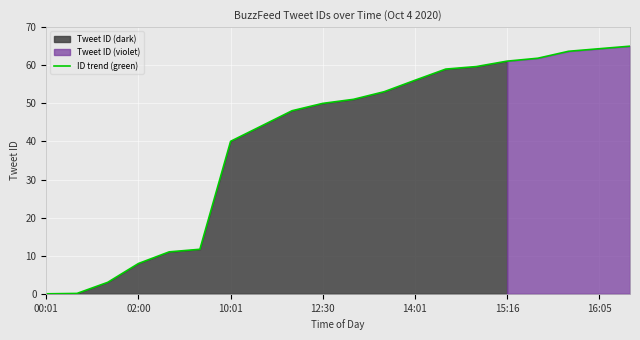

What is the difference between the maximum and minimum values?

65.0